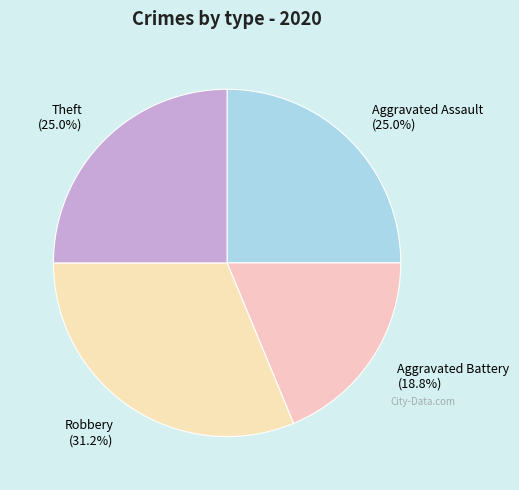

Which has a higher value, Aggravated Battery or Robbery?

Robbery